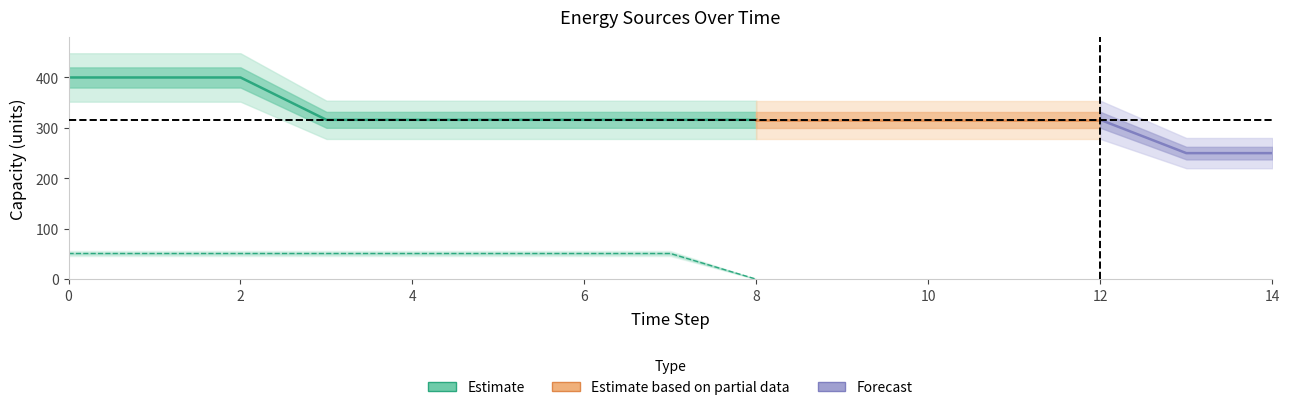

Is it true that Owned Batteries equals 76 at 4?

False